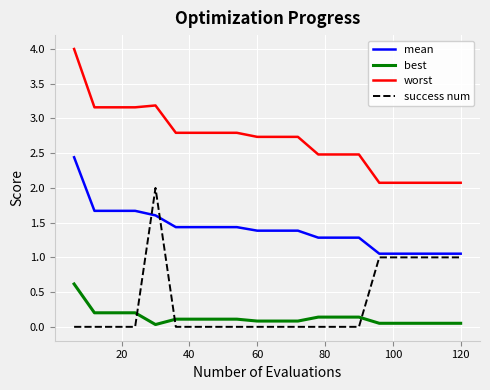

Which series has the largest total across all categories?

worst